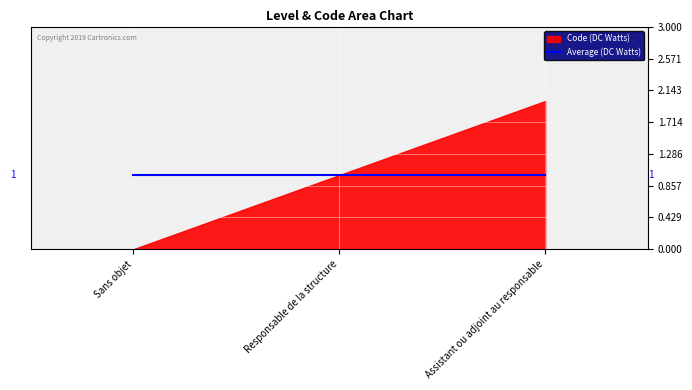

What is the average value of the Average series?

1